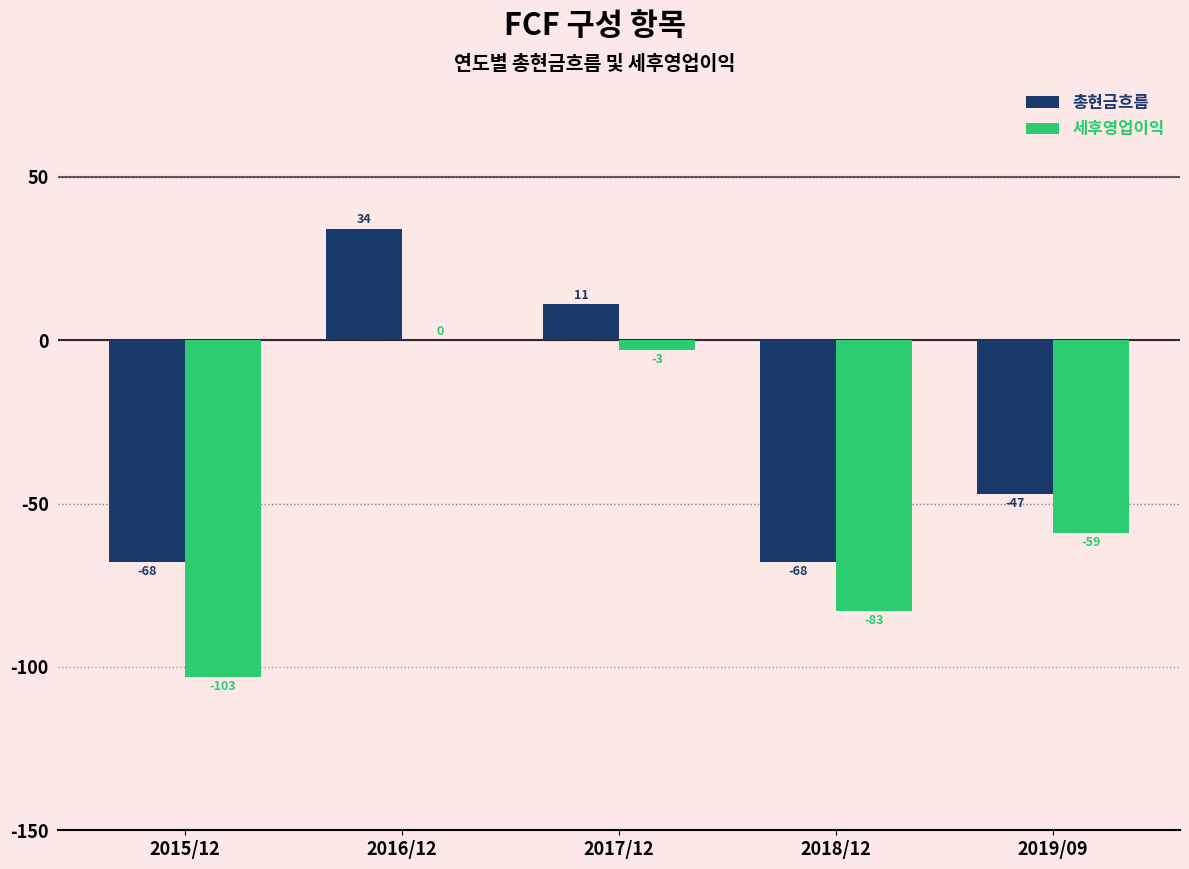

Where does the 세후영업이익 series first go above -59?

2016/12